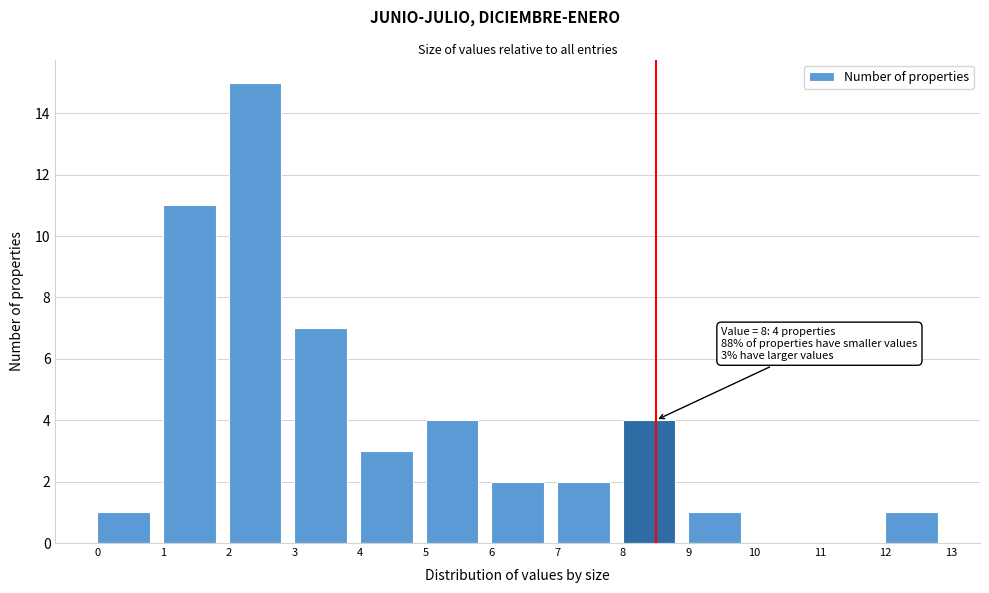

Which range on the x-axis has the tallest bar?

2 to 3